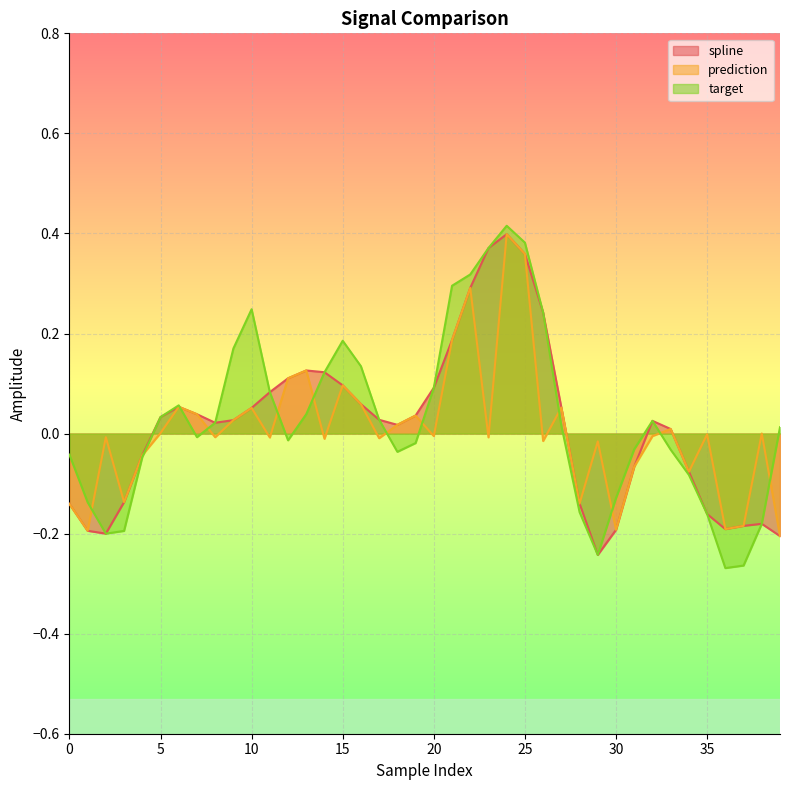

How many values in spline are above zero?

25